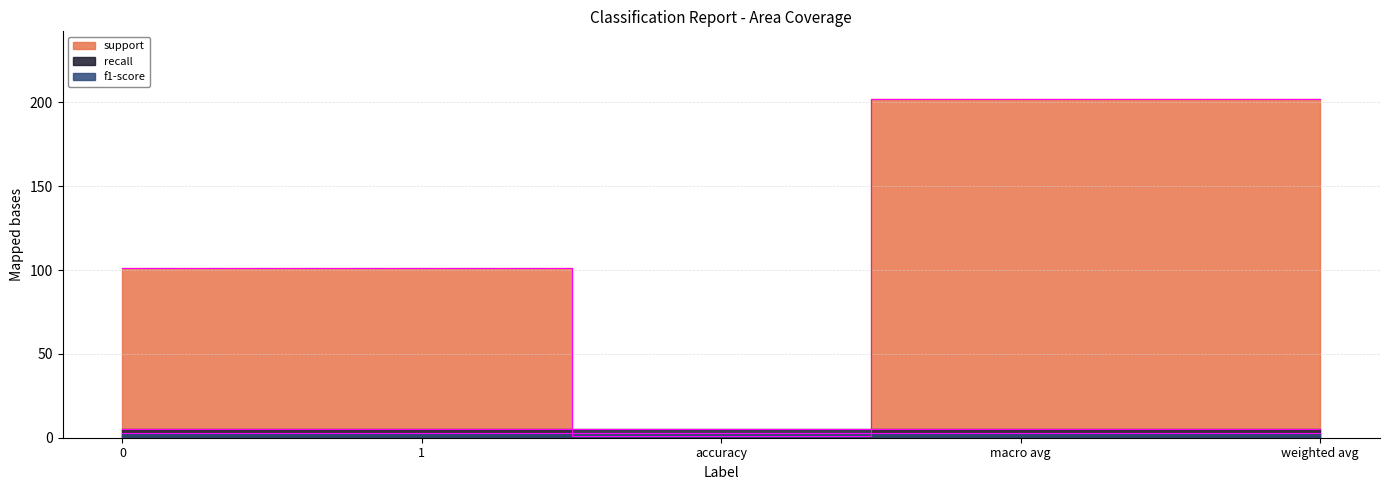

How many values in the support series exceed 101?

2